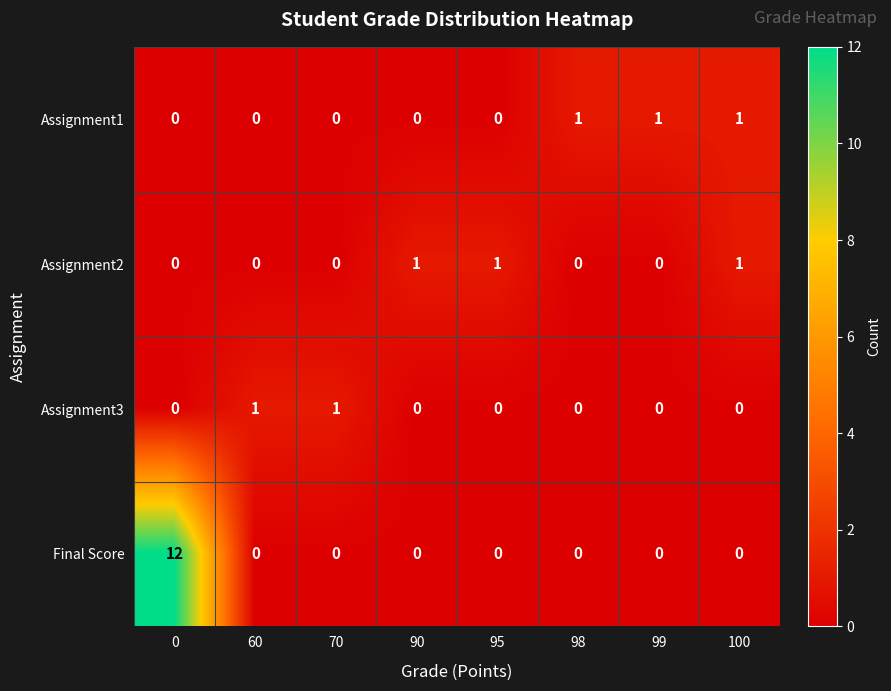

True or false: Final Score has a value of 0 at 99.

True